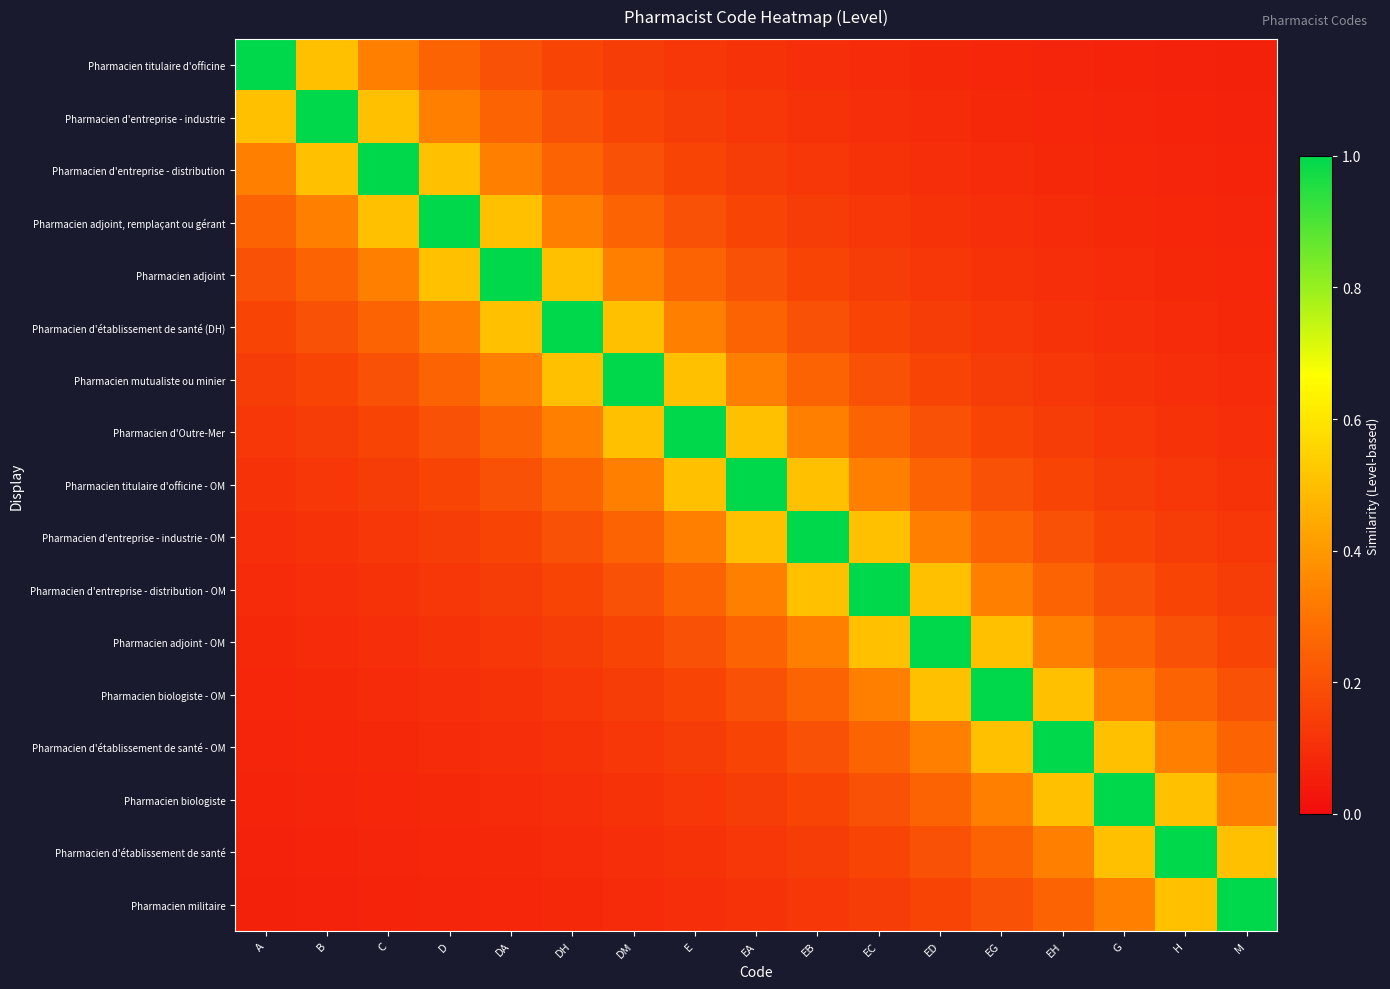

Which label corresponds to the largest value in the chart?

A